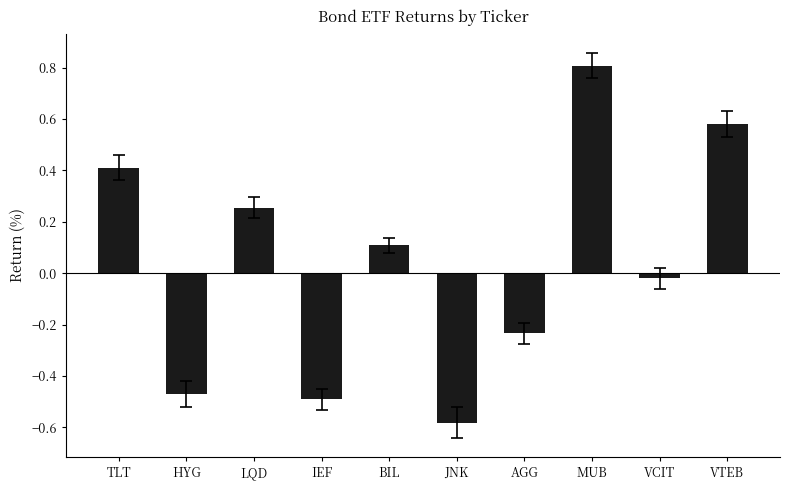

What is the label of the 6th bar from the right?

BIL